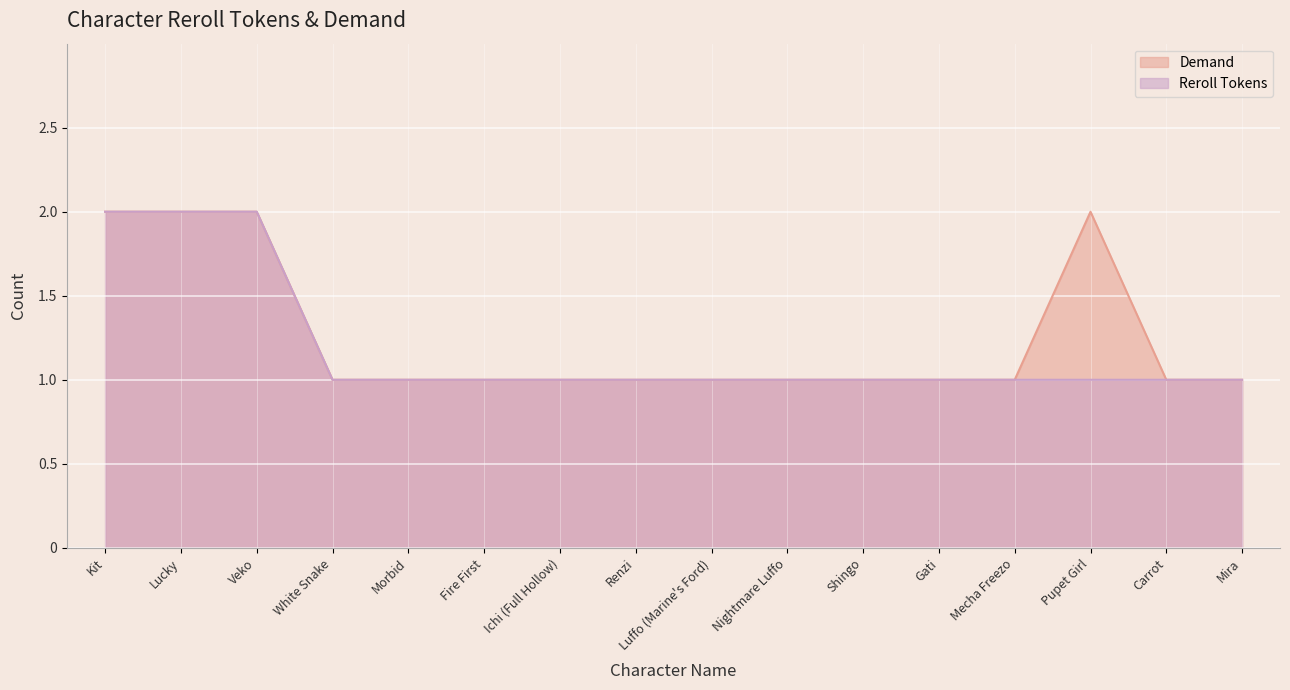

Reading left to right, transcribe all the data shown in this chart.

Reroll Tokens: Kit=2	Lucky=2	Veko=2	White Snake=1	Morbid=1	Fire First=1	Ichi (Full Hollow)=1	Renzi=1	Luffo (Marine's Ford)=1	Nightmare Luffo=1	Shingo=1	Gati=1	Mecha Freezo=1	Pupet Girl=1	Carrot=1	Mira=1
Demand: Kit=2	Lucky=2	Veko=2	White Snake=1	Morbid=1	Fire First=1	Ichi (Full Hollow)=1	Renzi=1	Luffo (Marine's Ford)=1	Nightmare Luffo=1	Shingo=1	Gati=1	Mecha Freezo=1	Pupet Girl=2	Carrot=1	Mira=1